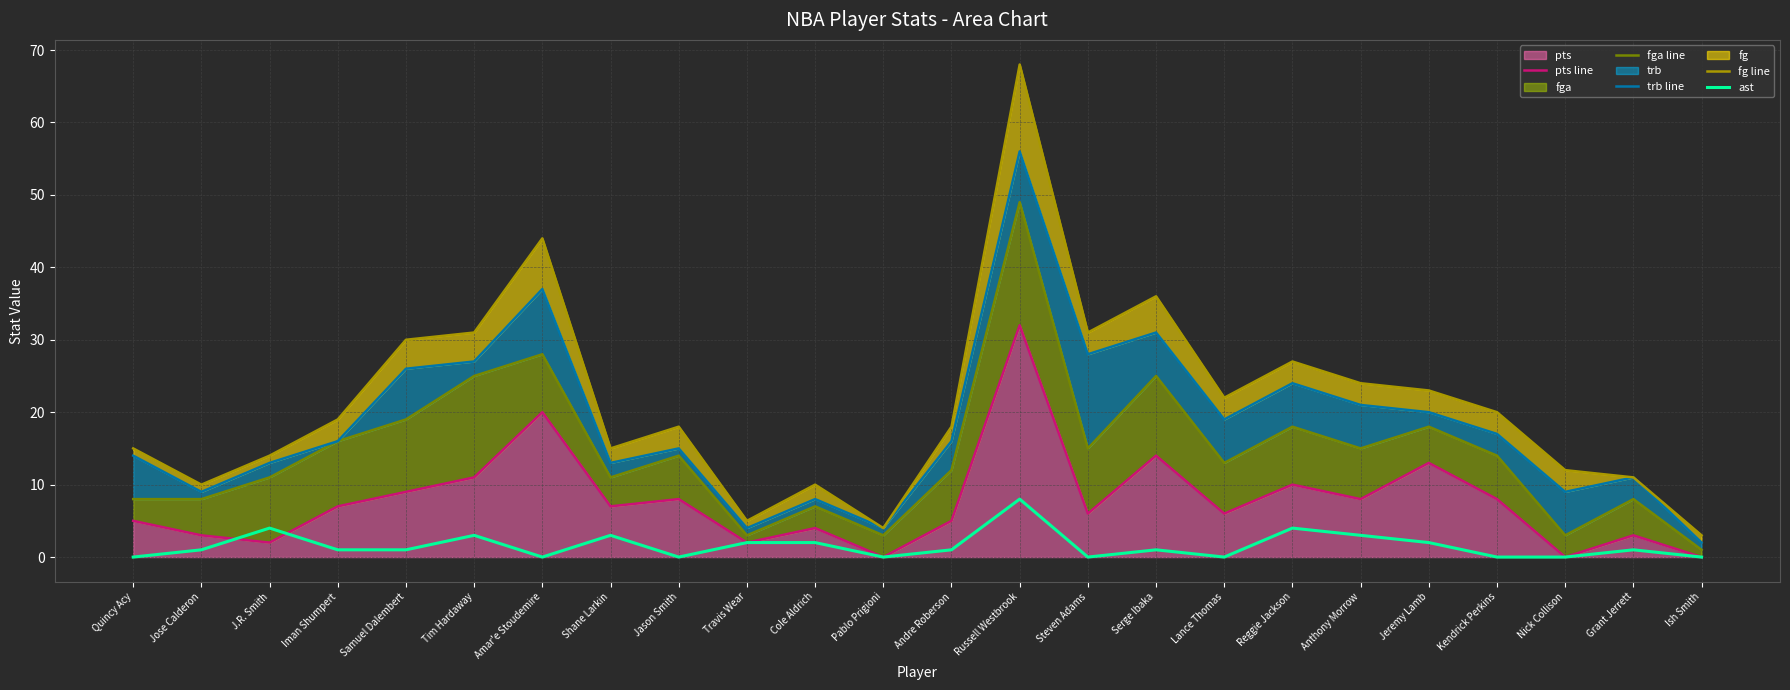

What is the maximum value for pts line?

32